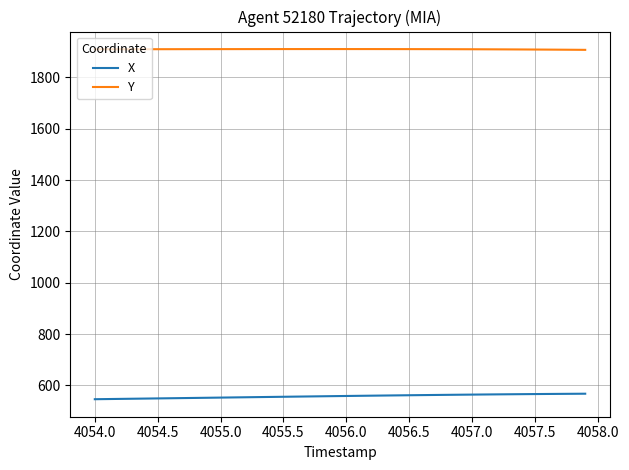

What is the maximum value shown in the chart?

1910.2